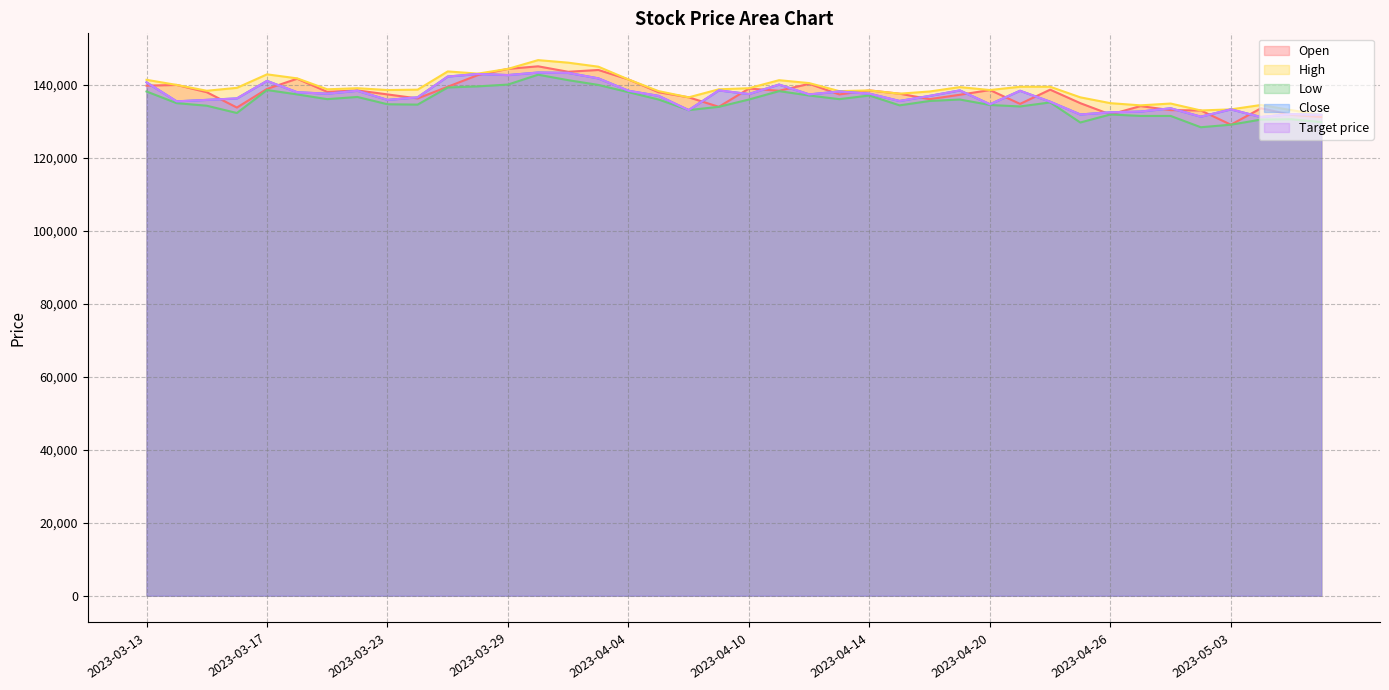

The Open series shows 83207 at 2023-03-29. True or false?

False